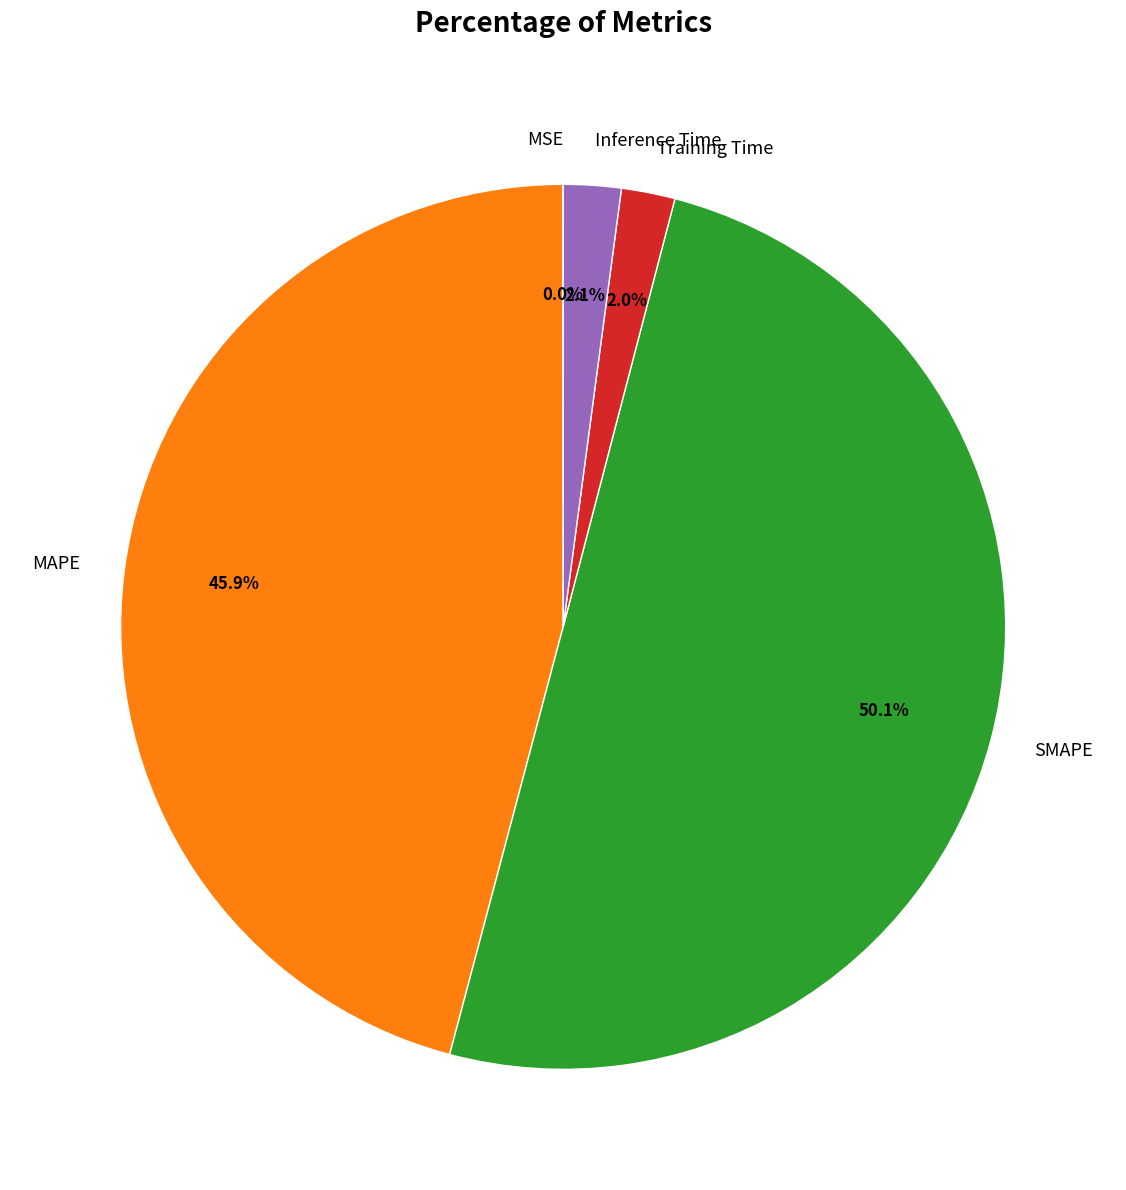

To the nearest percent, what is the combined percentage of Training Time and MAPE?

48%